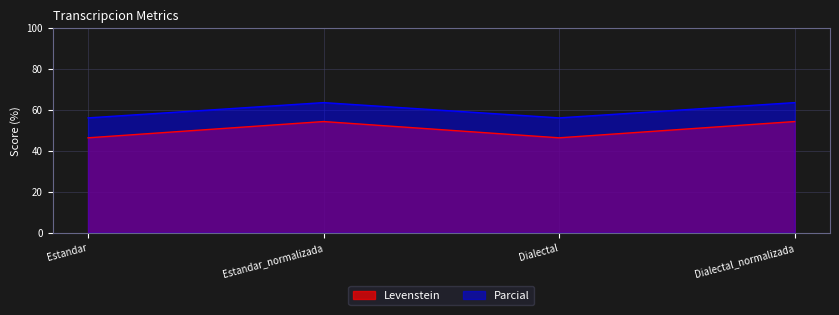

What is the spread (max minus min) of values at Dialectal_normalizada?

9.2